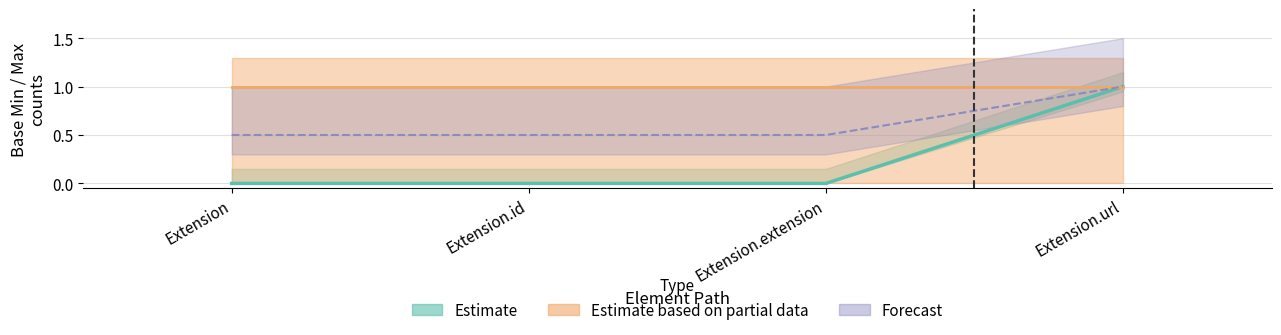

At which category is the sum across all series the highest?

Extension.url